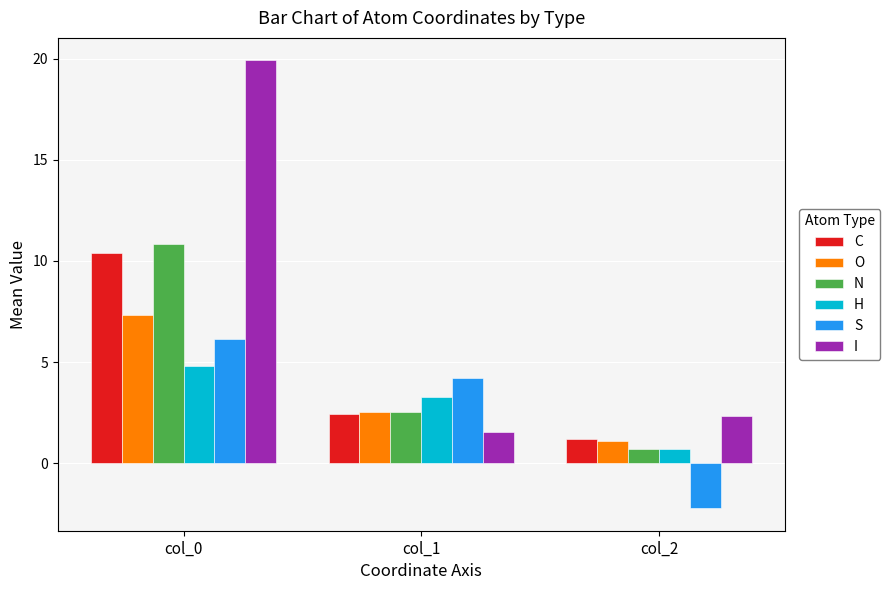

Count the number of categories in the chart.

3